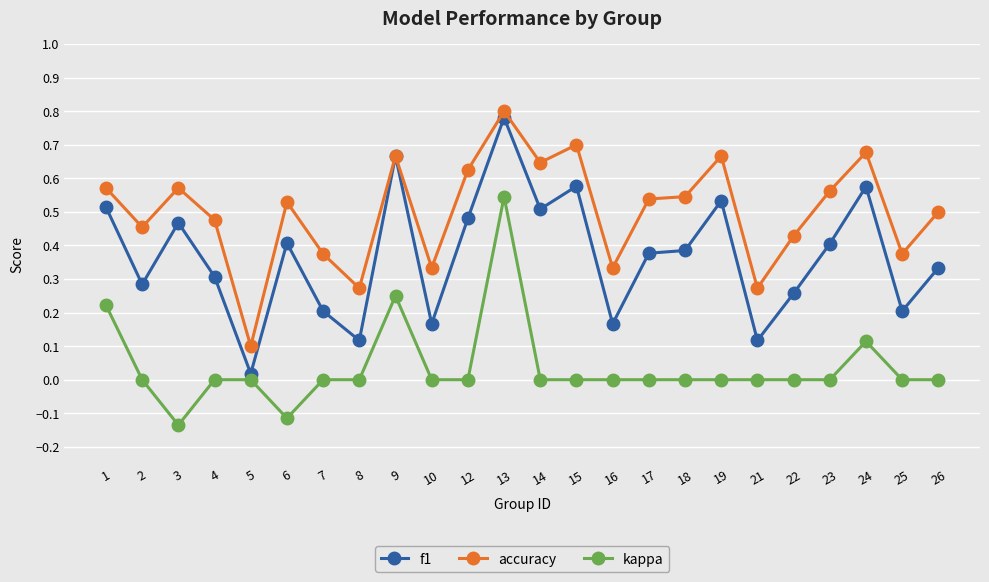

Which series has the largest total across all categories?

accuracy